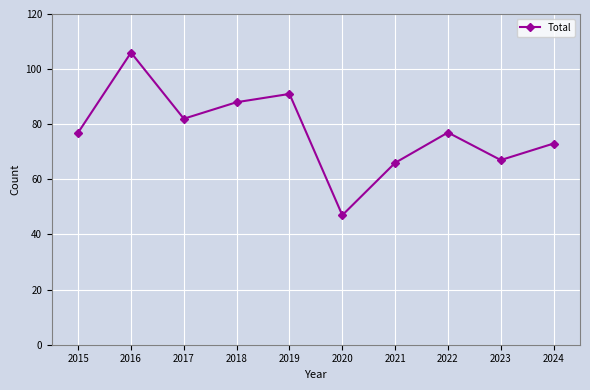

Is it true that the value at 2021 is 66?

True